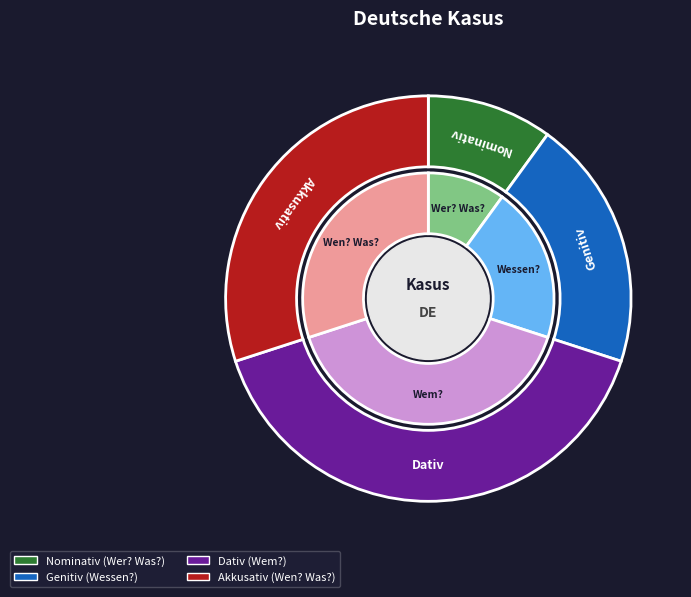

Does Wen? Was? account for over 50% of the chart?

No